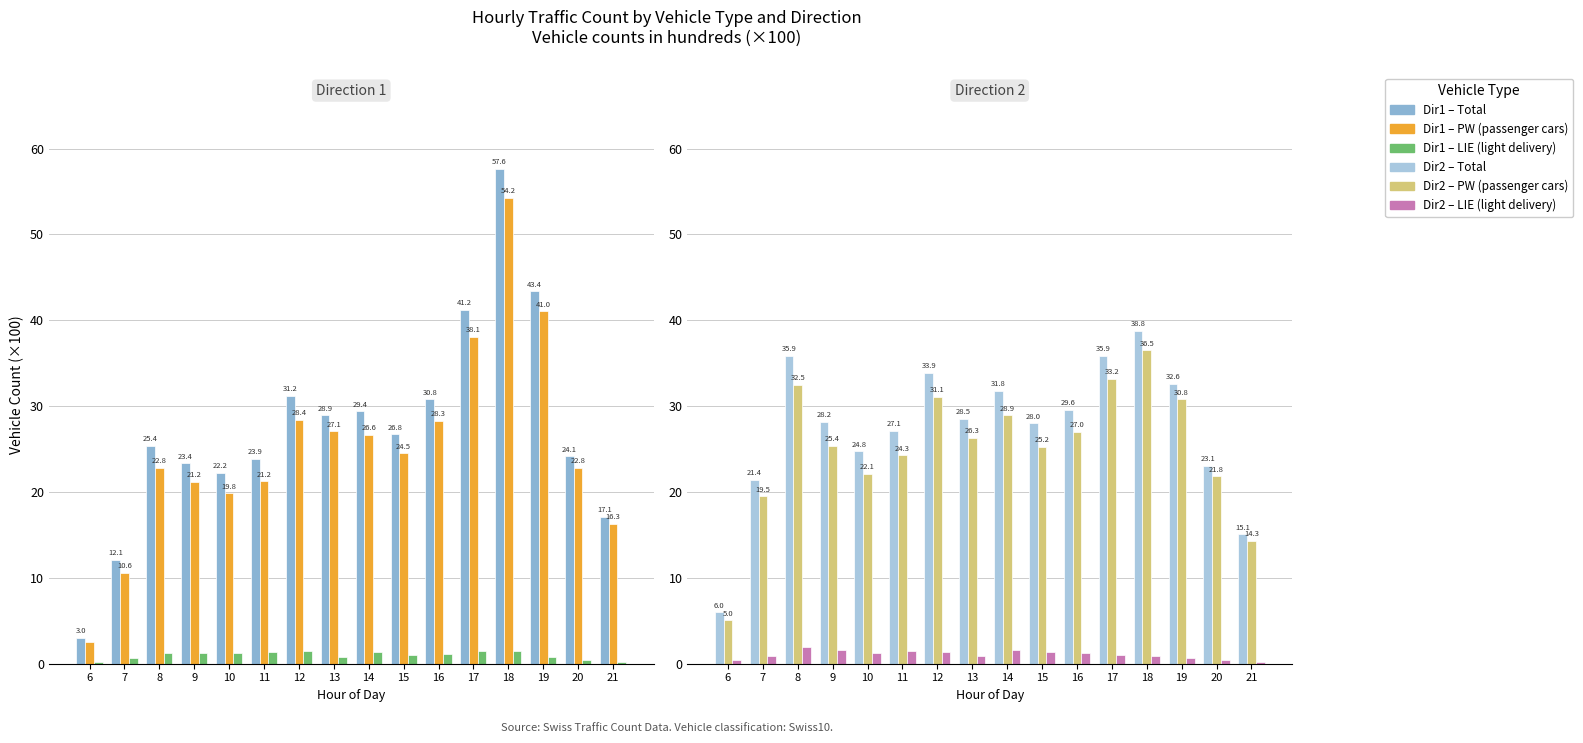

What is the minimum value for LIE (light delivery)?

0.2